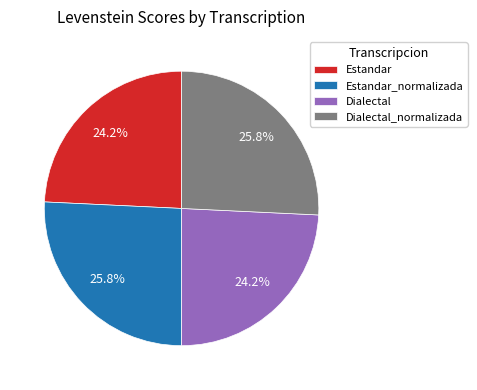

How much of the chart is everything except Dialectal_normalizada?

74.2%